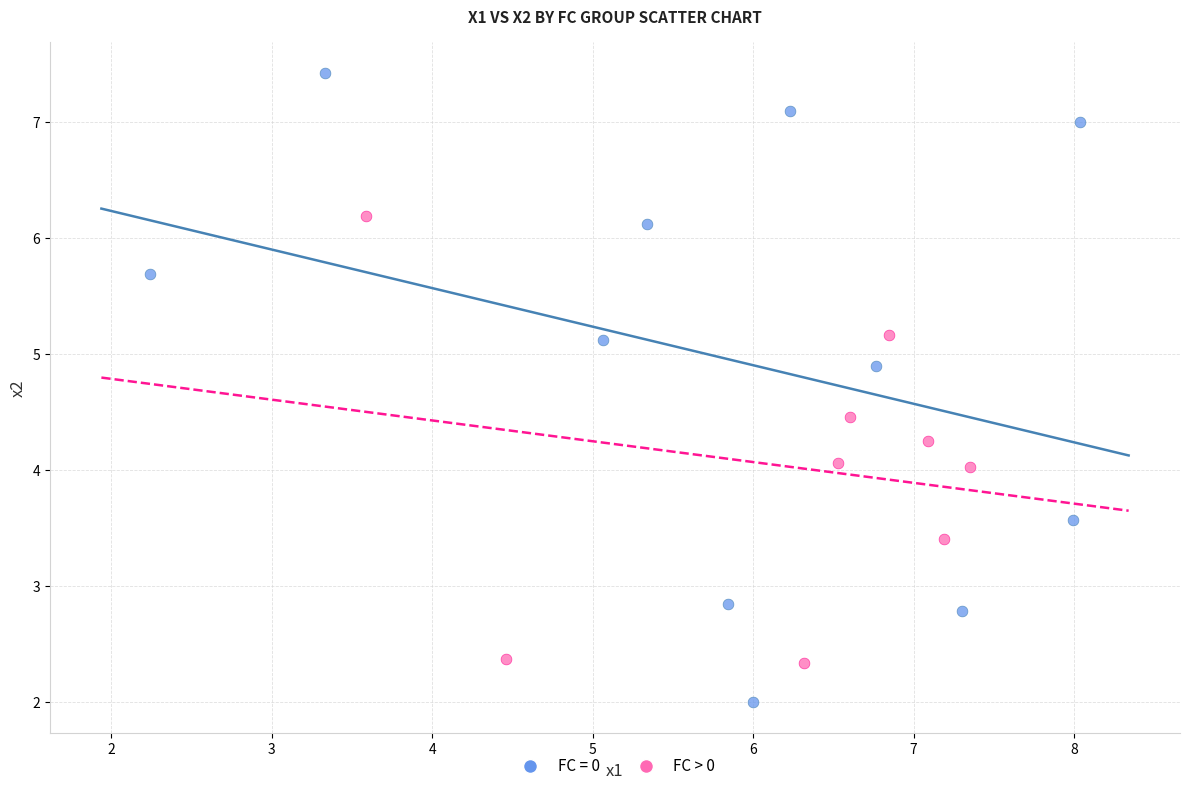

Which series has the widest spread of Y values?

FC = 0